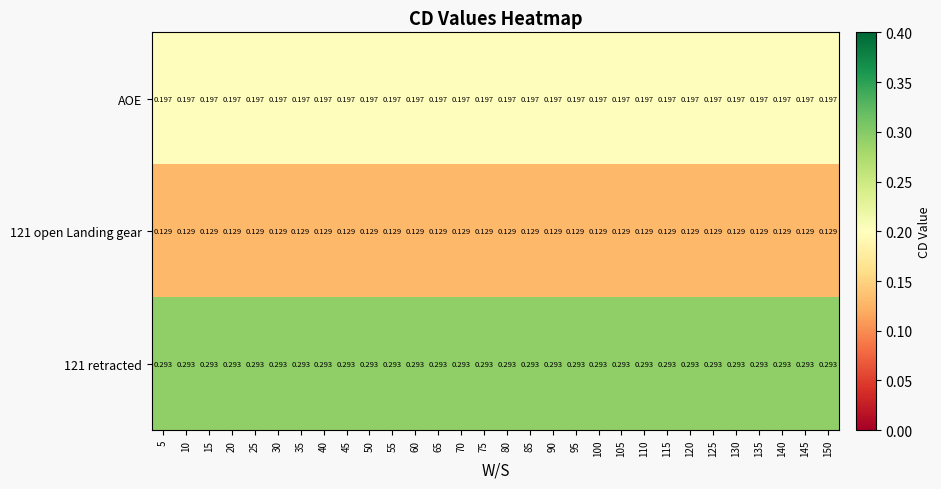

Is the value of AOE at 80 greater than the value of 121 retracted at 50?

No